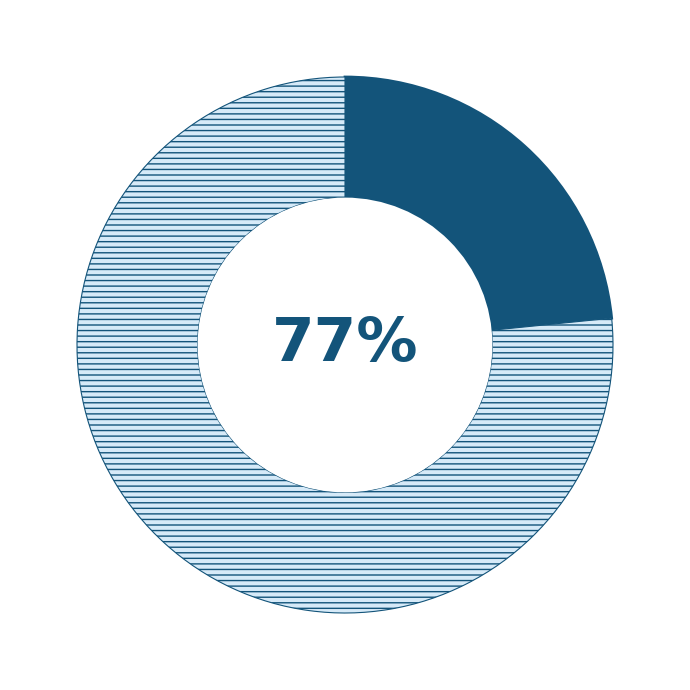

Is there a majority slice in this chart?

Yes